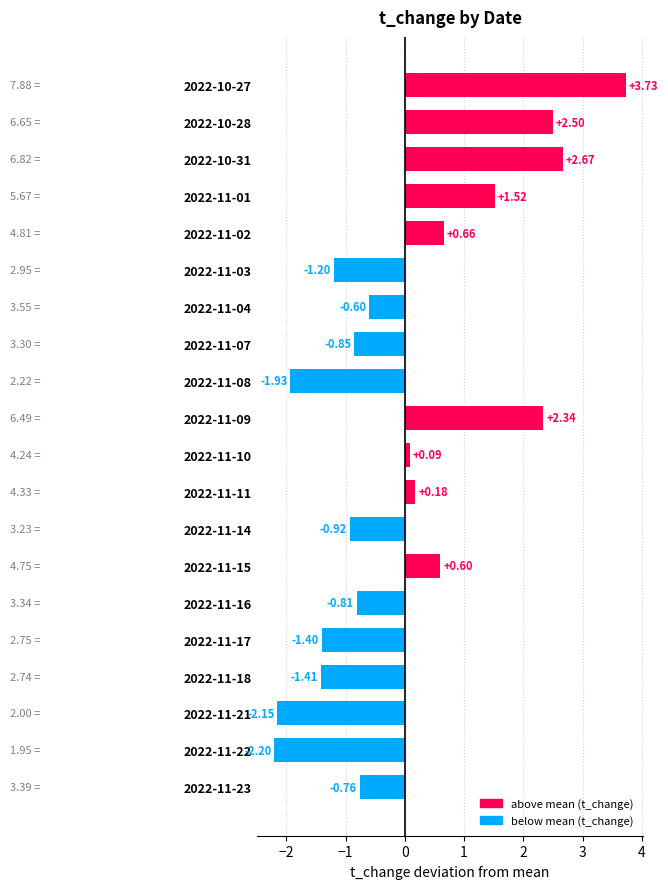

What is the difference between the values at 2022-10-28 and 2022-11-10?

2.4